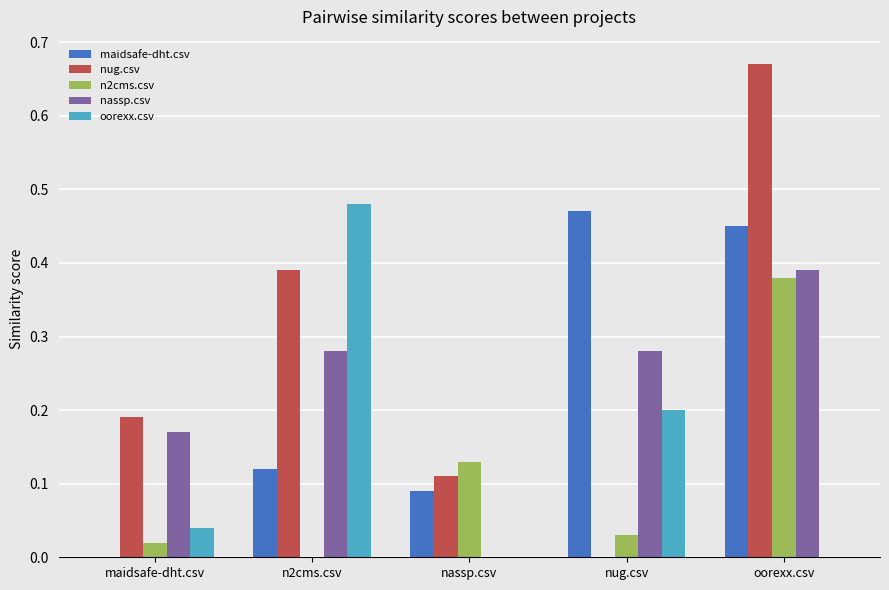

Which category has the highest value in the maidsafe-dht.csv series?

nug.csv